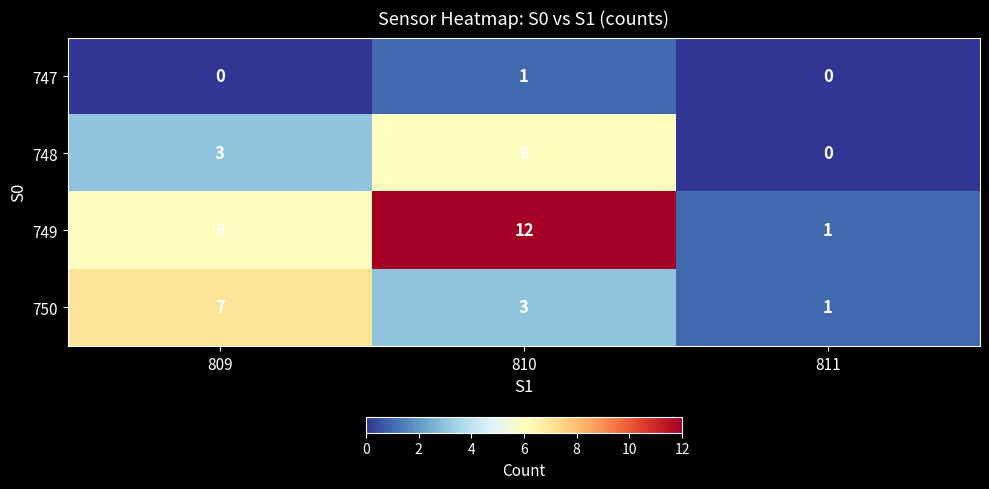

What is the average value of the 749 series?

6